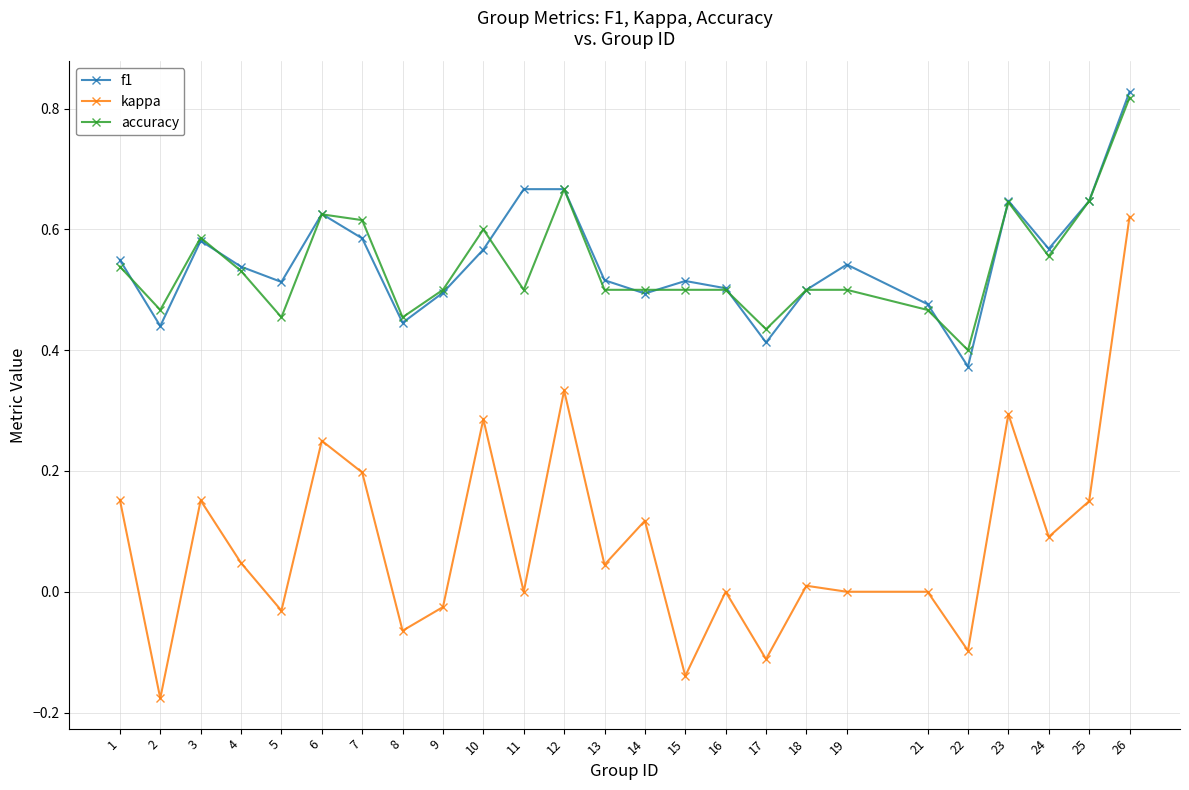

Count the number of data series in this chart.

3